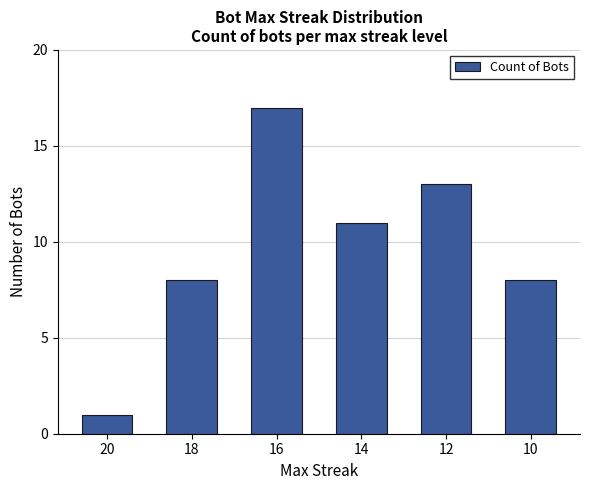

Reading left to right, transcribe all the data shown in this chart.

1	8	17	11	13	8